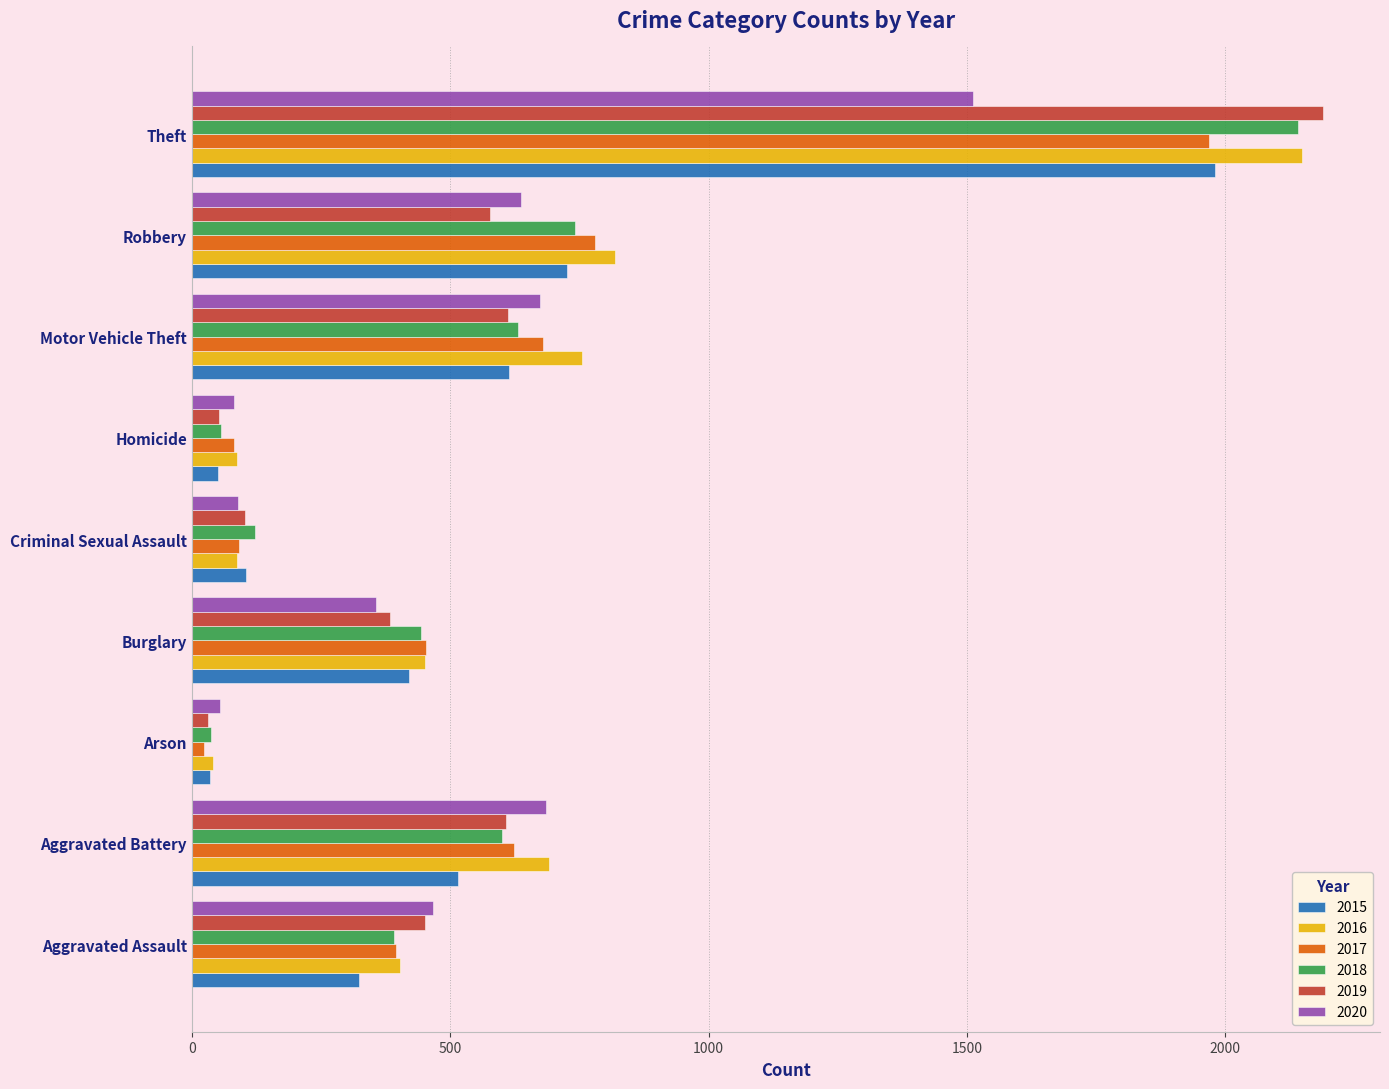

At which label is 2018 closest to 1088?

Robbery